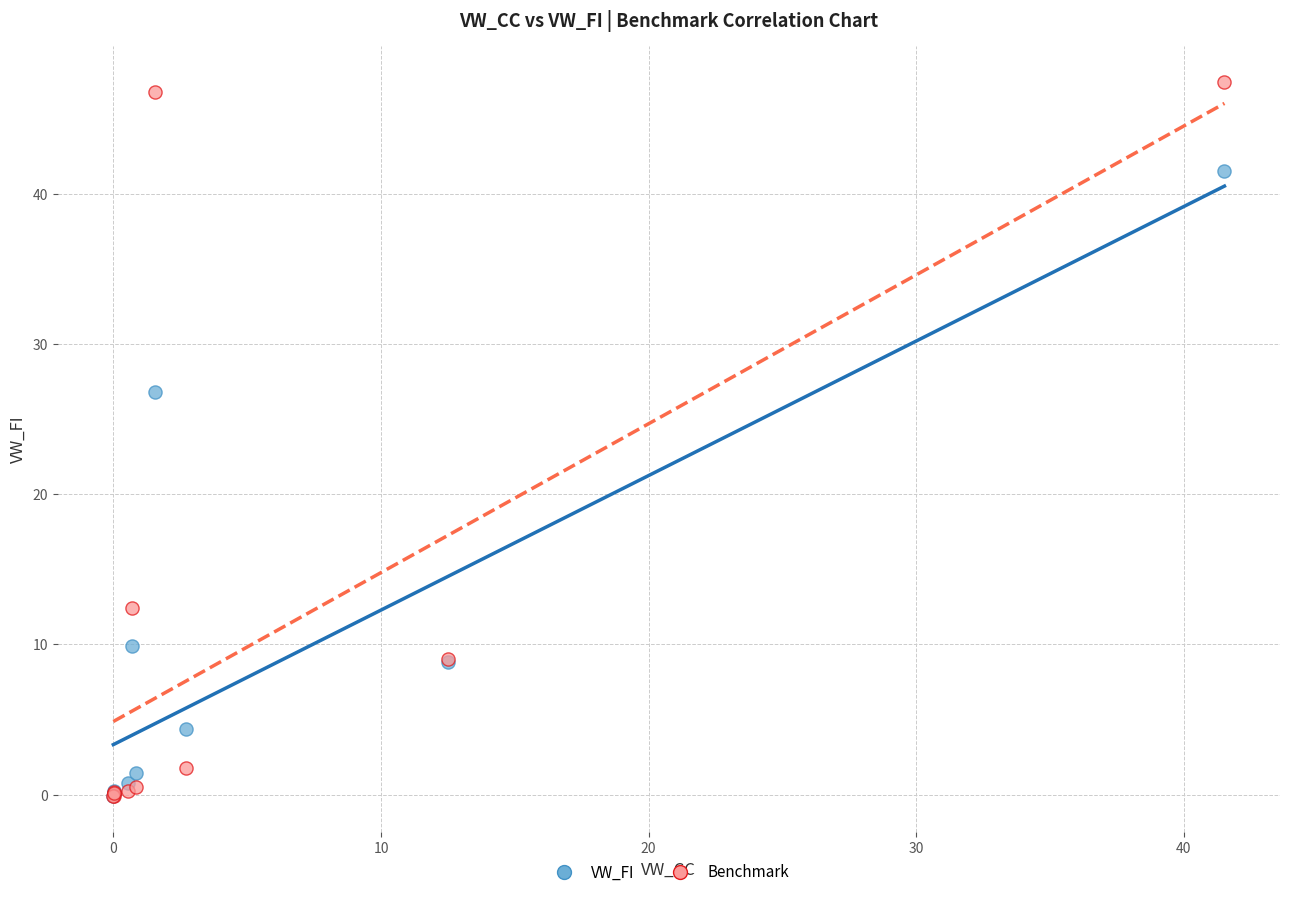

Which series has the largest Y range (max minus min)?

Benchmark